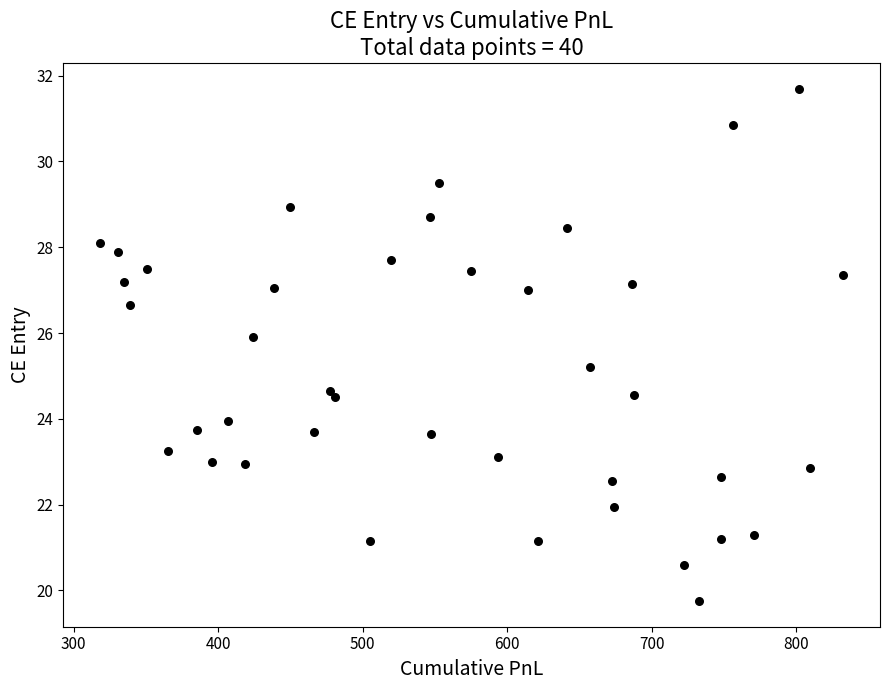

What Y value in the scatter plot is closest to 25?

25.2